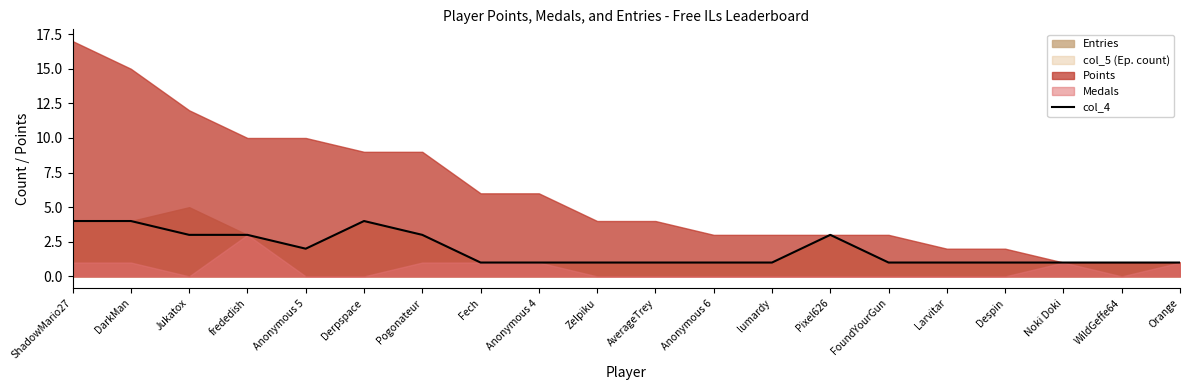

How many points are lower than both their immediate neighbors (excluding endpoints)?

1